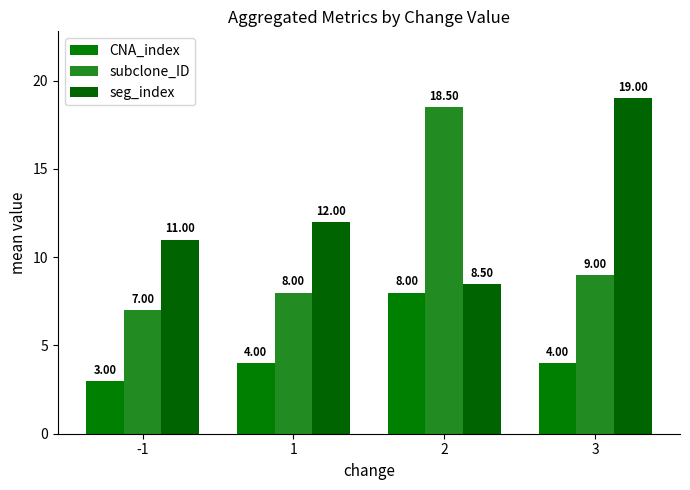

Is the value of seg_index at -1 greater than the value of subclone_ID at 3?

Yes